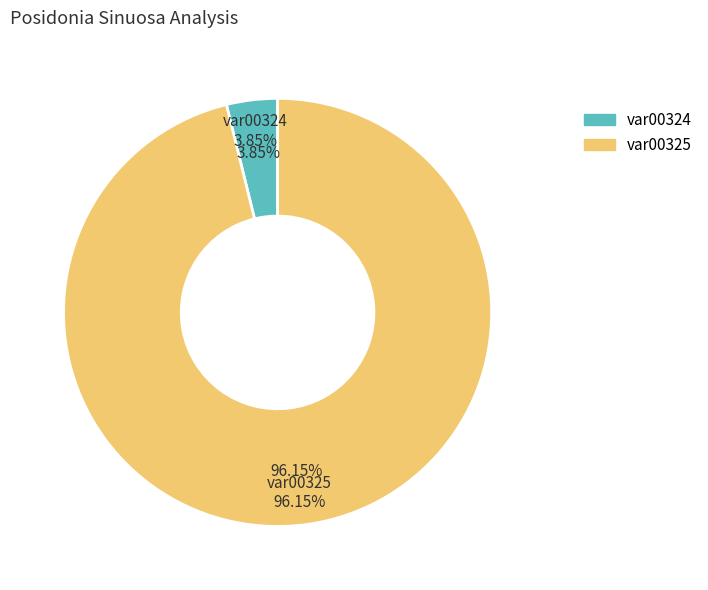

Is the sum of var00324 and var00325 greater than half?

Yes